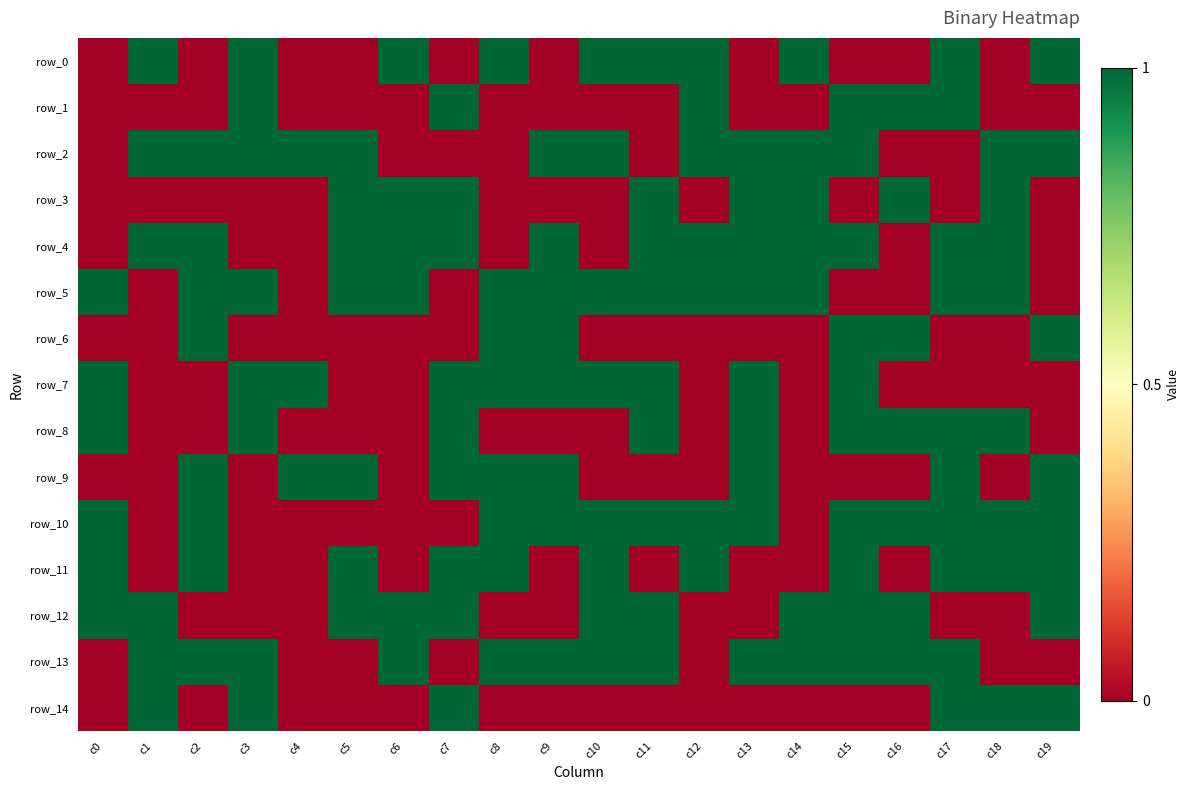

Reading left to right, transcribe all the data shown in this chart.

row_0: 0	1	0	1	0	0	1	0	1	0	1	1	1	0	1	0	0	1	0	1
row_1: 0	0	0	1	0	0	0	1	0	0	0	0	1	0	0	1	1	1	0	0
row_2: 0	1	1	1	1	1	0	0	0	1	1	0	1	1	1	1	0	0	1	1
row_3: 0	0	0	0	0	1	1	1	0	0	0	1	0	1	1	0	1	0	1	0
row_4: 0	1	1	0	0	1	1	1	0	1	0	1	1	1	1	1	0	1	1	0
row_5: 1	0	1	1	0	1	1	0	1	1	1	1	1	1	1	0	0	1	1	0
row_6: 0	0	1	0	0	0	0	0	1	1	0	0	0	0	0	1	1	0	0	1
row_7: 1	0	0	1	1	0	0	1	1	1	1	1	0	1	0	1	0	0	0	0
row_8: 1	0	0	1	0	0	0	1	0	0	0	1	0	1	0	1	1	1	1	0
row_9: 0	0	1	0	1	1	0	1	1	1	0	0	0	1	0	0	0	1	0	1
row_10: 1	0	1	0	0	0	0	0	1	1	1	1	1	1	0	1	1	1	1	1
row_11: 1	0	1	0	0	1	0	1	1	0	1	0	1	0	0	1	0	1	1	1
row_12: 1	1	0	0	0	1	1	1	0	0	1	1	0	0	1	1	1	0	0	1
row_13: 0	1	1	1	0	0	1	0	1	1	1	1	0	1	1	1	1	1	0	0
row_14: 0	1	0	1	0	0	0	1	0	0	0	0	0	0	0	0	0	1	1	1